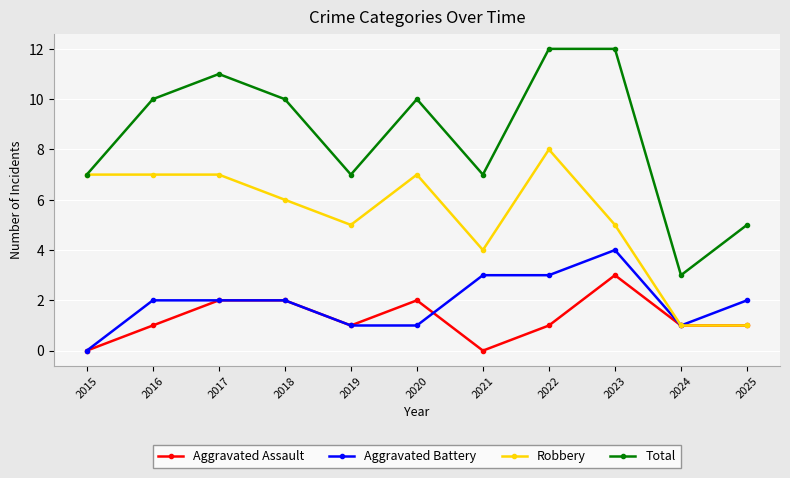

True or false: Aggravated Battery has more than 0 interior local peaks.

True